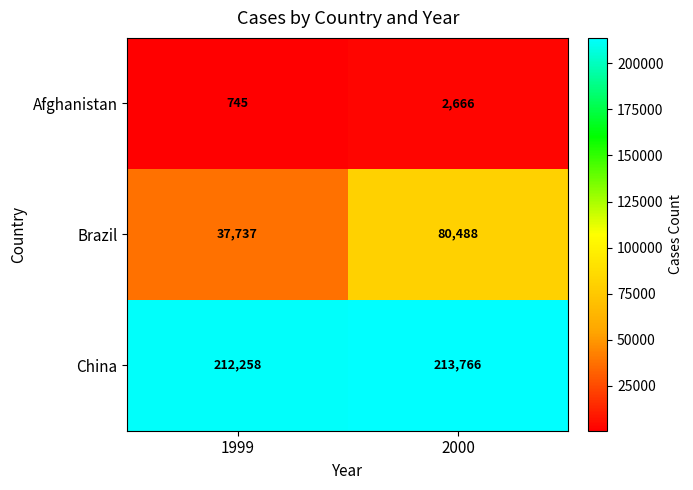

Which series has the largest total across all categories?

China